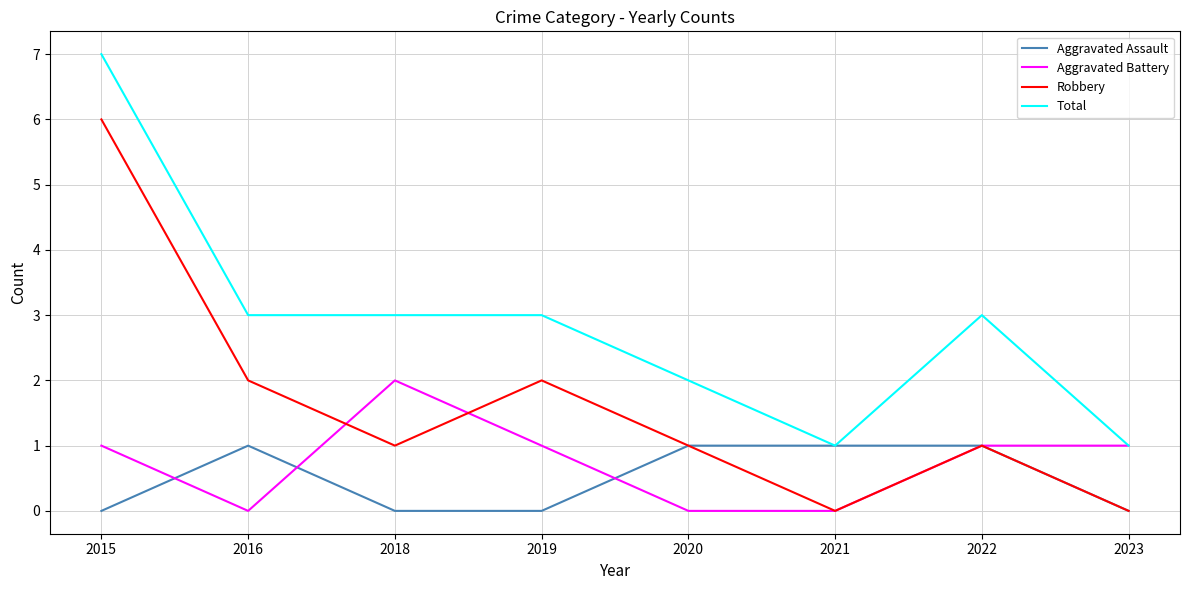

Is the value of Aggravated Assault at 2023 greater than the value of Total at 2022?

No